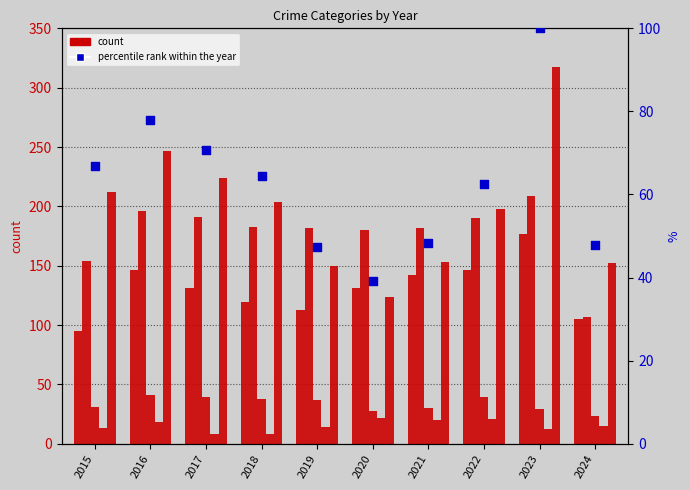

Which series reaches the minimum Y coordinate?

Homicide